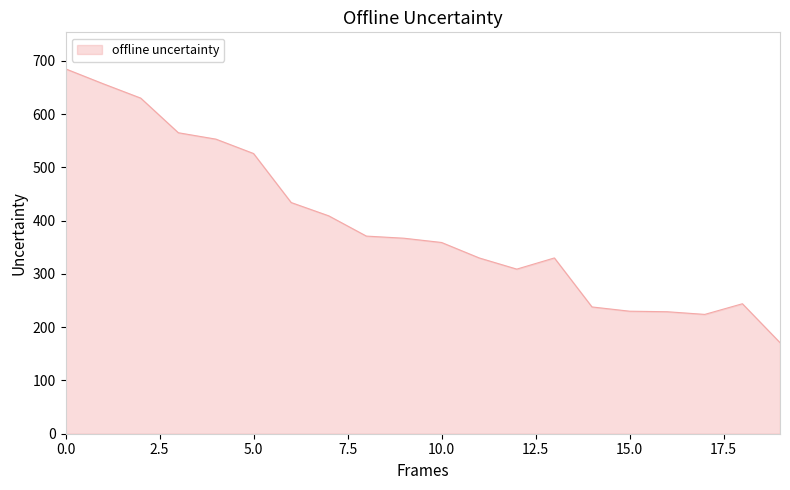

What is the difference between the maximum and minimum values?

514